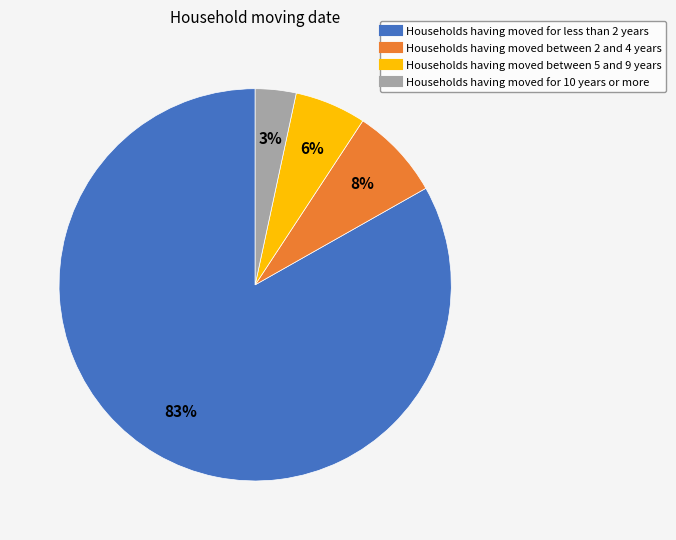

To the nearest percent, what is the average slice percentage?

25%